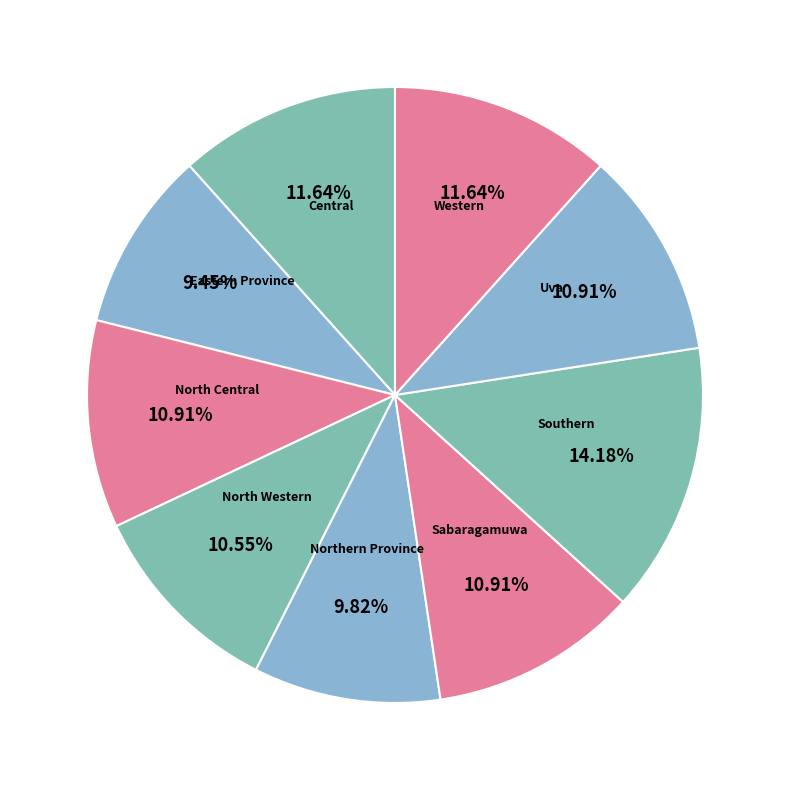

How many slices are in this pie chart?

9